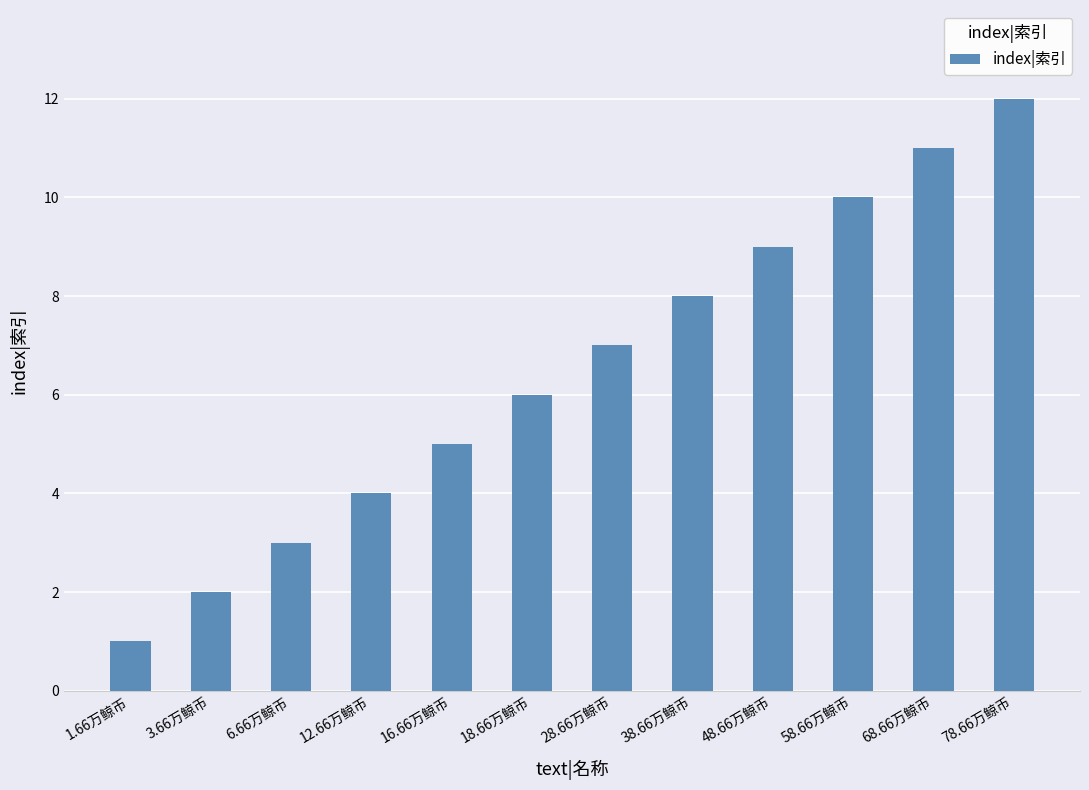

What value does the data have at 18.66万鲸币?

6